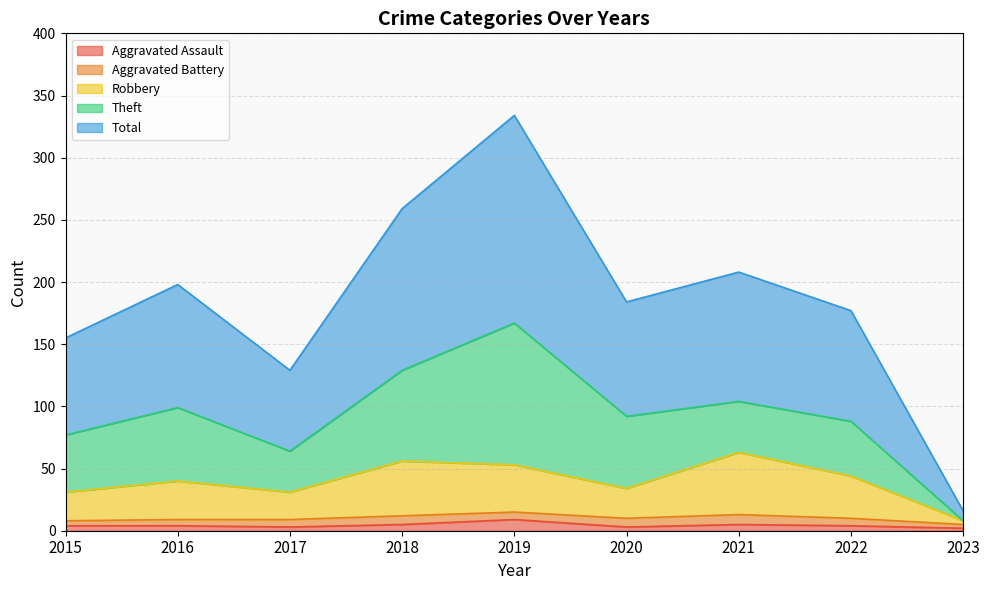

At which label does Aggravated Assault first exceed 4?

2018